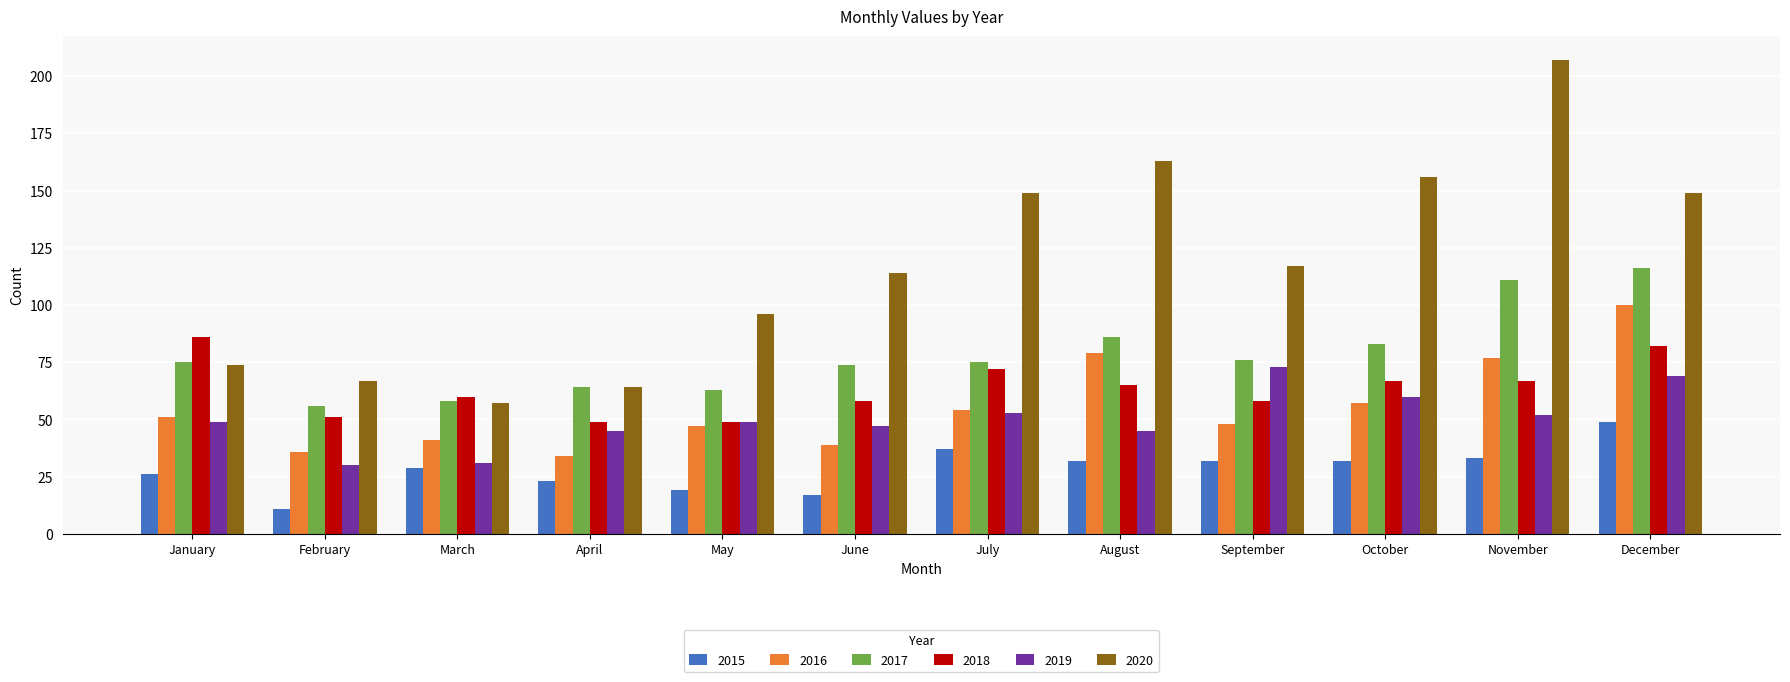

What is the difference between the highest and lowest values at December?

100